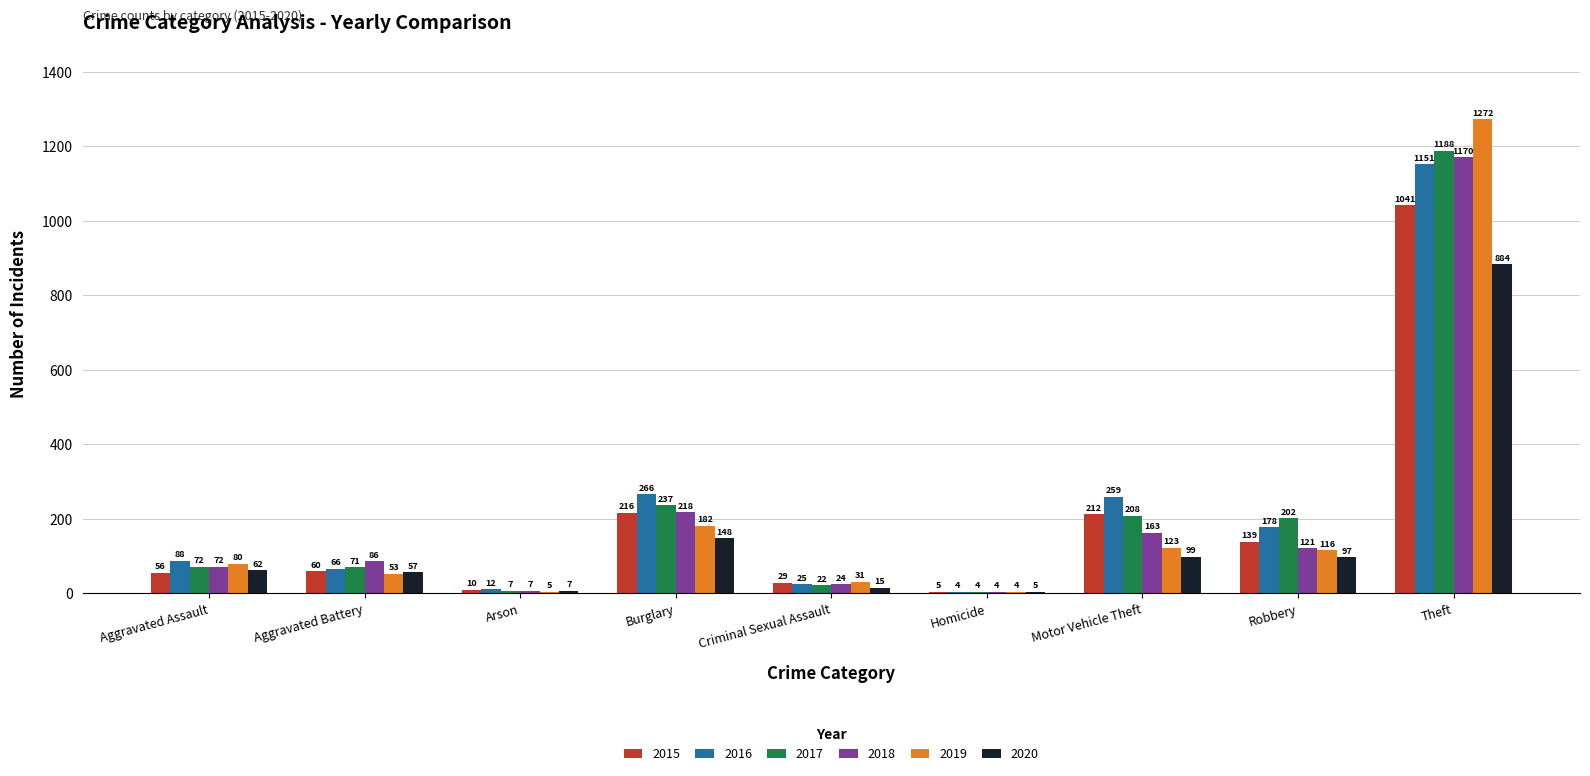

How many series are shown in this chart?

6